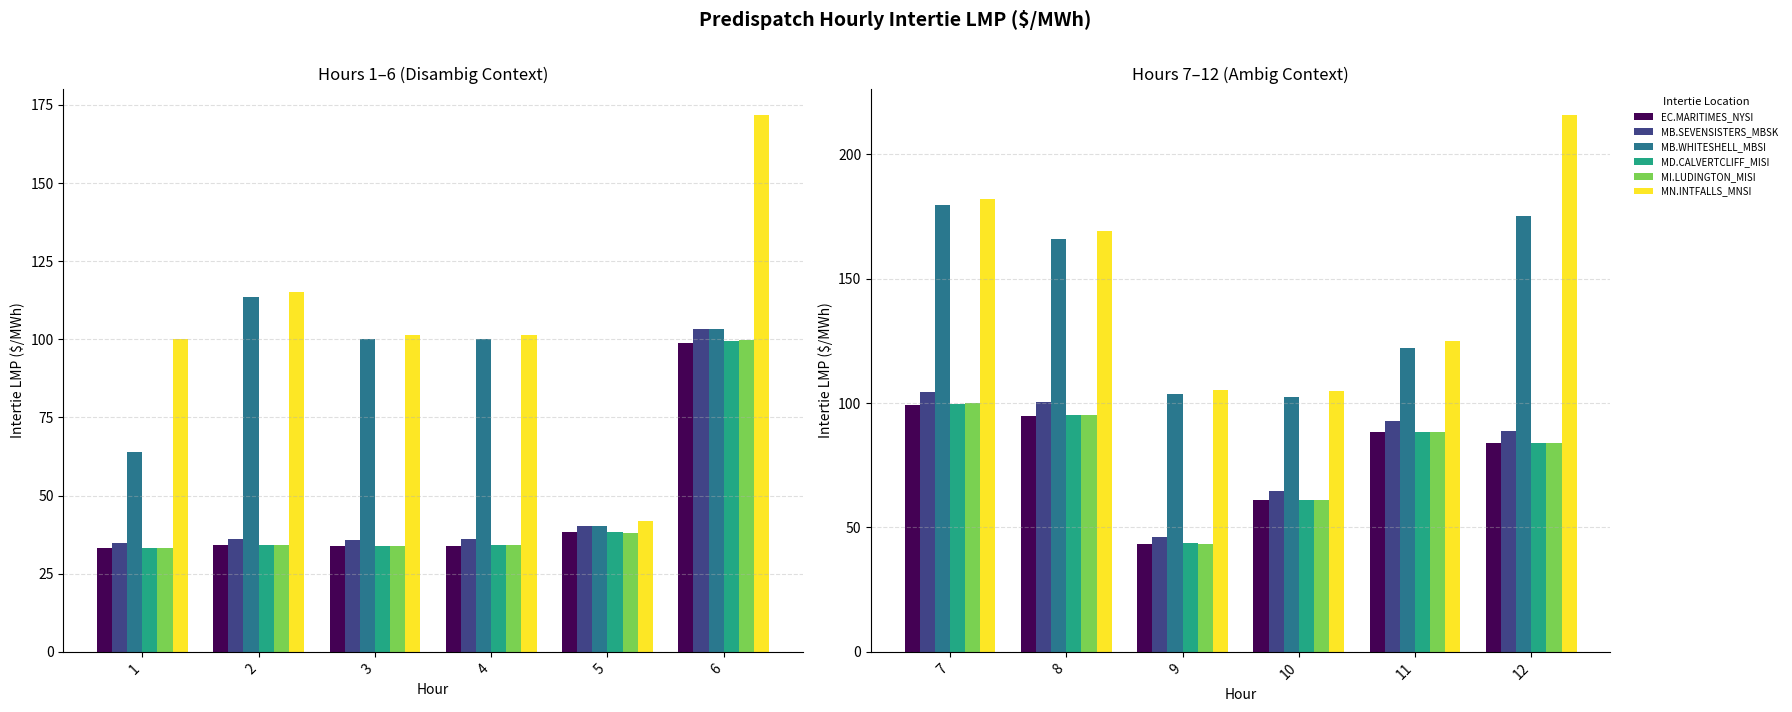

What is the maximum value for MD.CALVERTCLIFF_MISI?

99.5